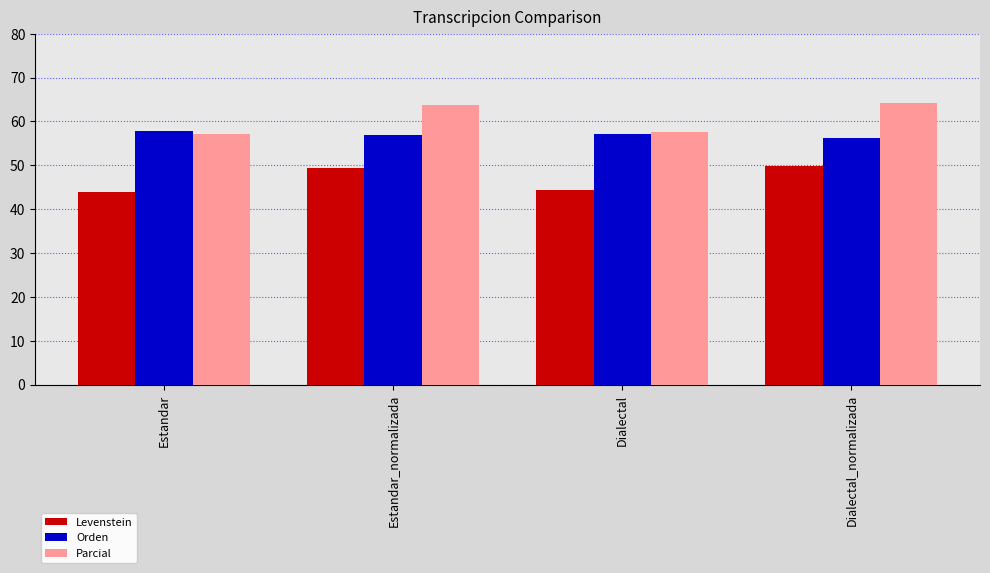

Is it true that Levenstein equals 82.3 at Estandar_normalizada?

False